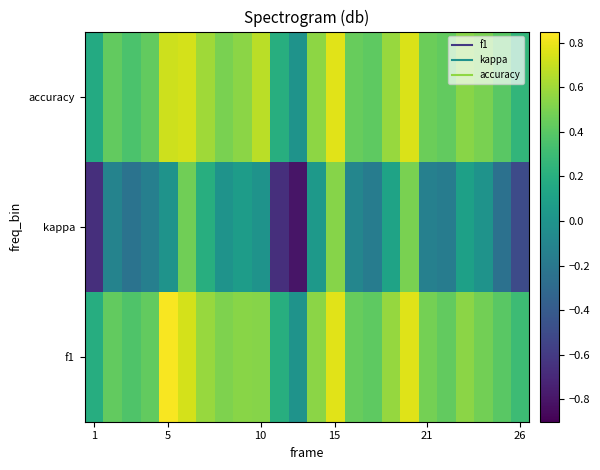

At how many categories does at least one series exceed 0?

23